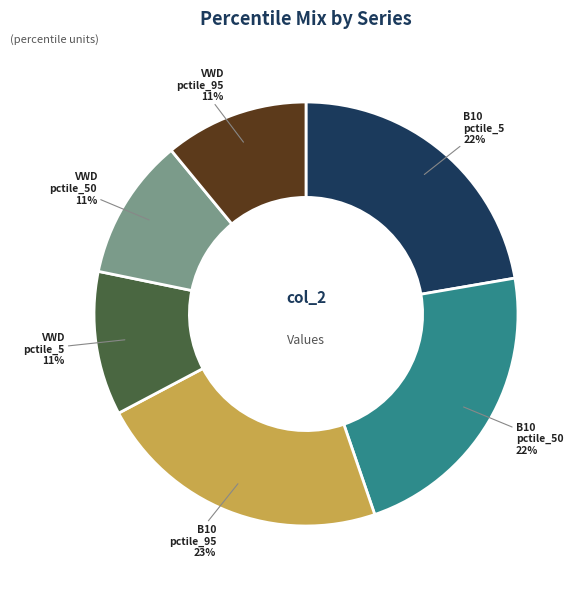

Is there a majority slice in this chart?

No